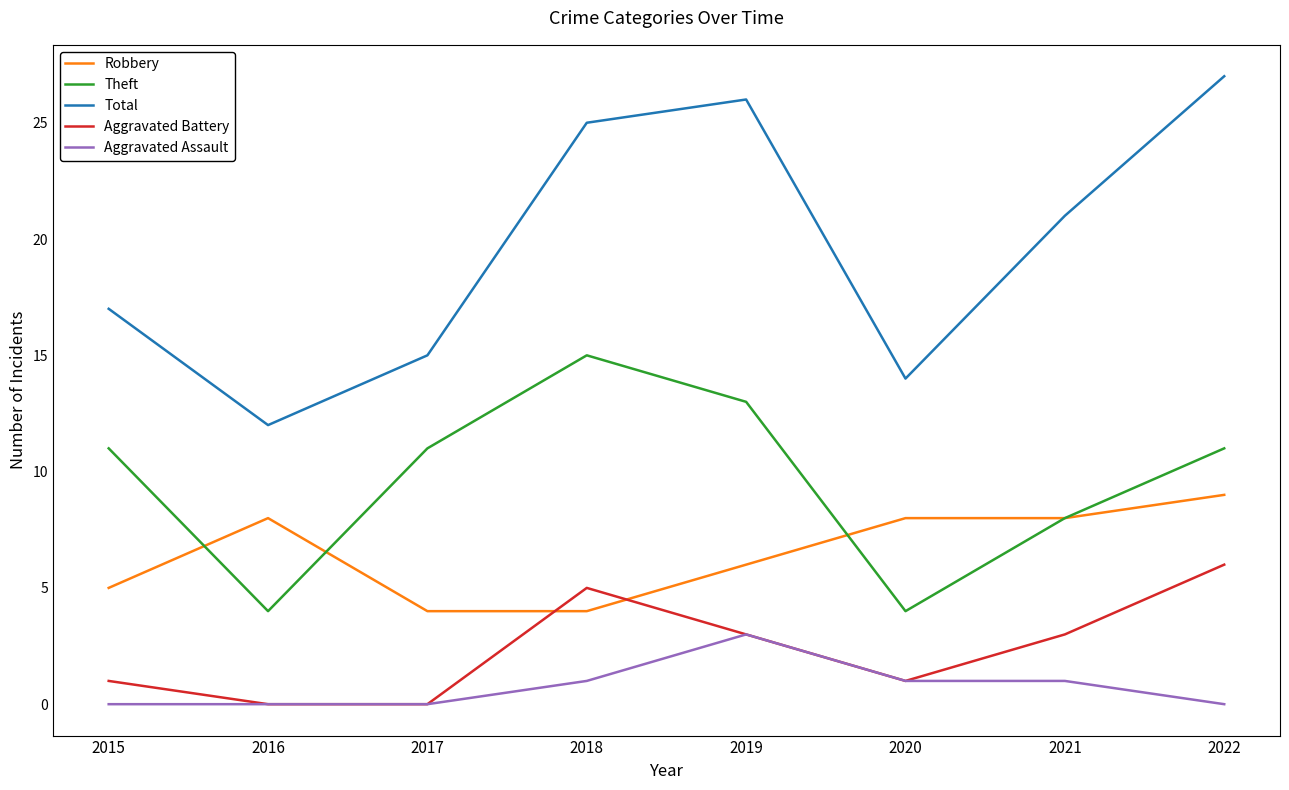

Reading left to right, extract all data points from this chart.

Robbery: 2015=5	2016=8	2017=4	2018=4	2019=6	2020=8	2021=8	2022=9
Theft: 2015=11	2016=4	2017=11	2018=15	2019=13	2020=4	2021=8	2022=11
Total: 2015=17	2016=12	2017=15	2018=25	2019=26	2020=14	2021=21	2022=27
Aggravated Battery: 2015=1	2016=0	2017=0	2018=5	2019=3	2020=1	2021=3	2022=6
Aggravated Assault: 2015=0	2016=0	2017=0	2018=1	2019=3	2020=1	2021=1	2022=0